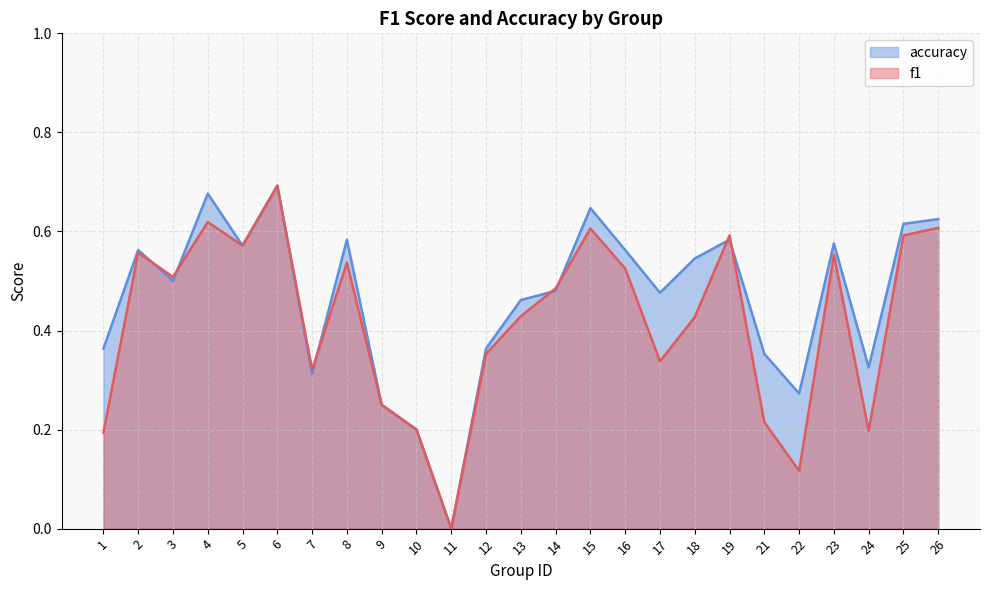

The value of accuracy at 23 is 1.0. True or false?

False